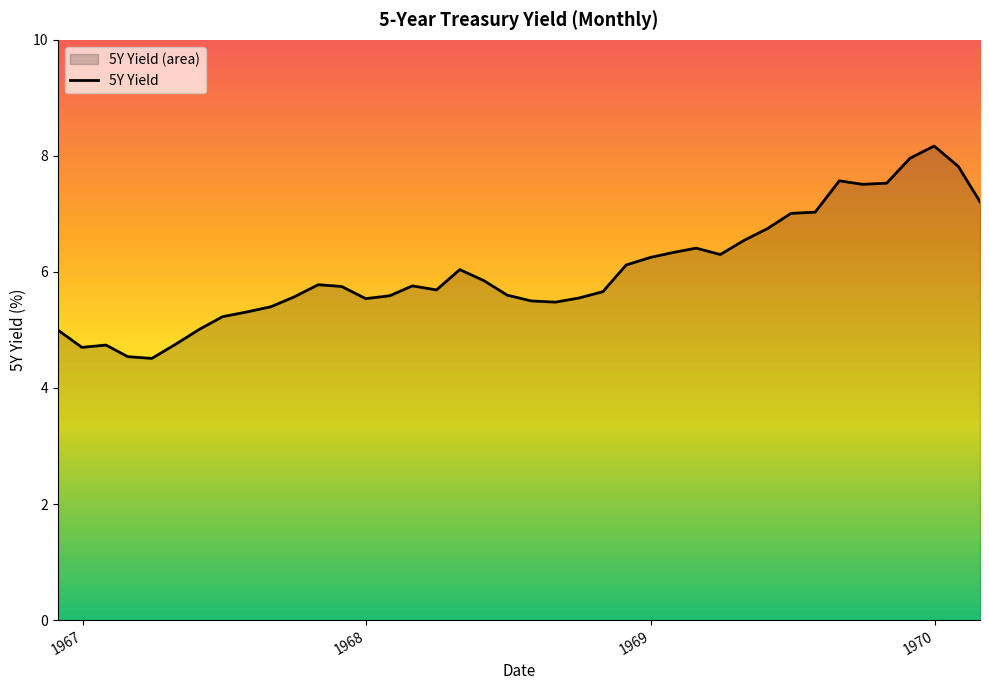

What is the smallest value displayed?

4.5